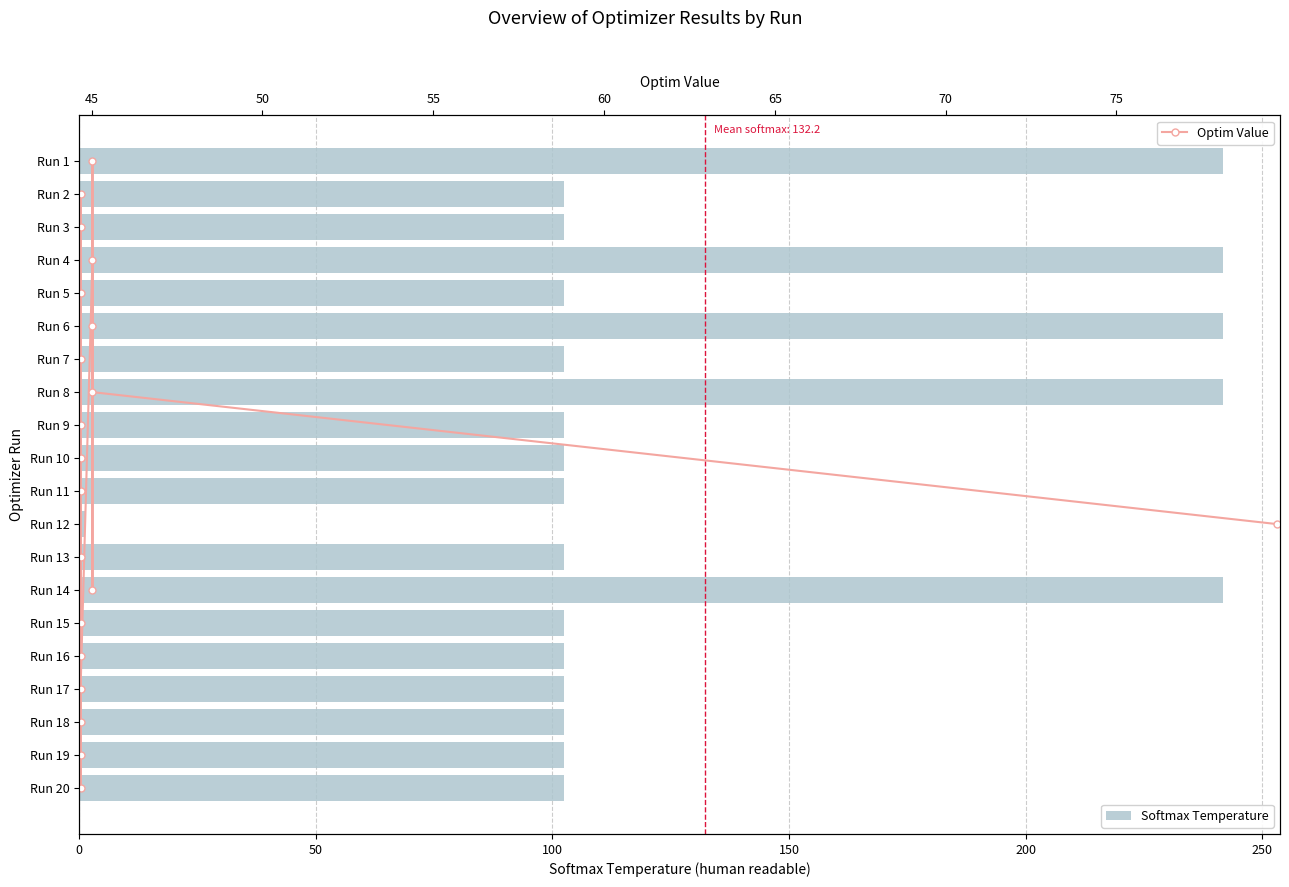

The Optim Value series shows 8.0 at 250. True or false?

True